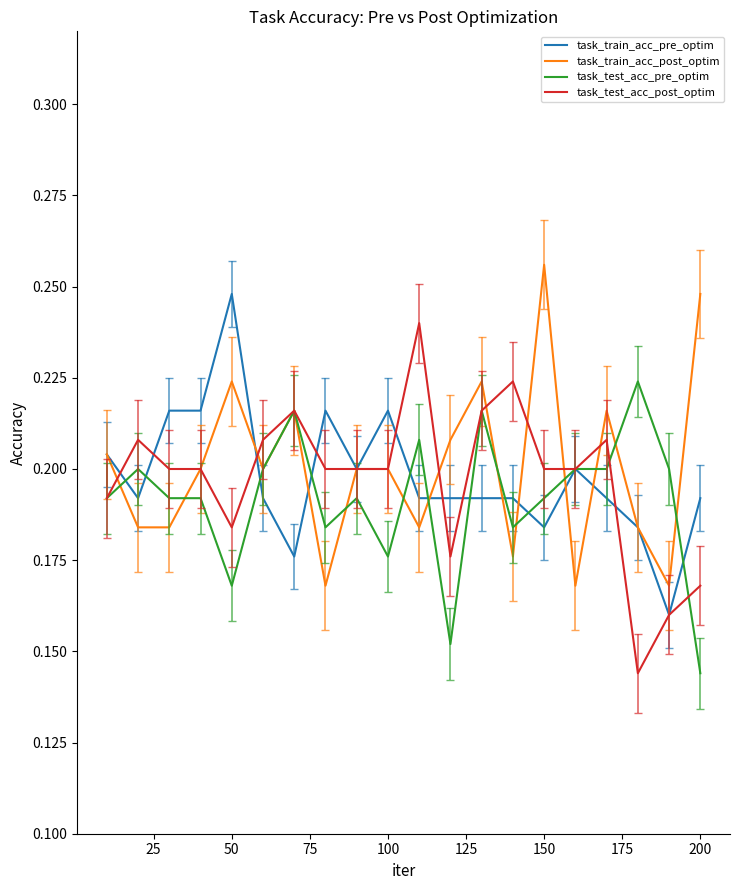

Is this an area chart (filled region under the line)?

No